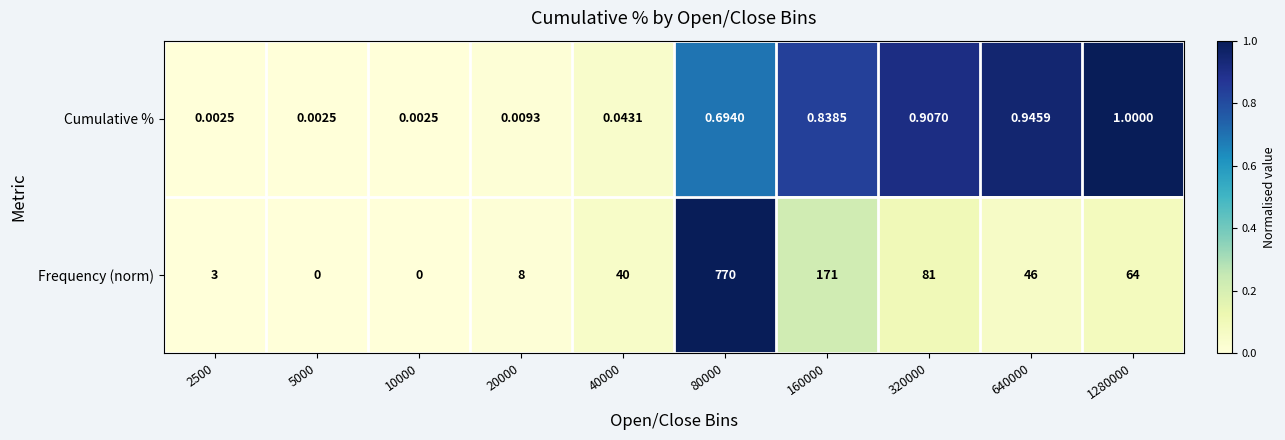

Is the value of Cumulative % at 5000 greater than the value of Frequency (norm) at 20000?

No